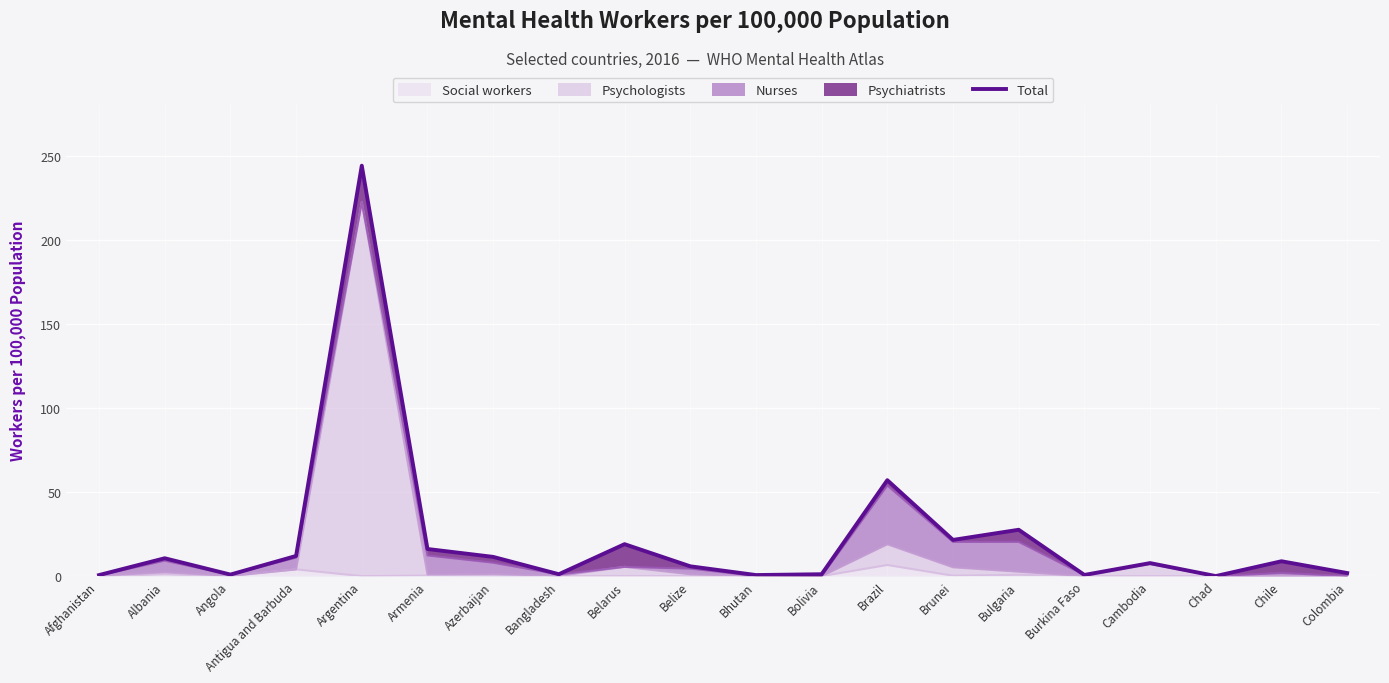

Rank the categories by value from highest to lowest.

Argentina, Brazil, Bulgaria, Brunei, Belarus, Armenia, Antigua and Barbuda, Azerbaijan, Albania, Chile, Cambodia, Belize, Colombia, Bolivia, Bangladesh, Angola, Burkina Faso, Bhutan, Afghanistan, Chad